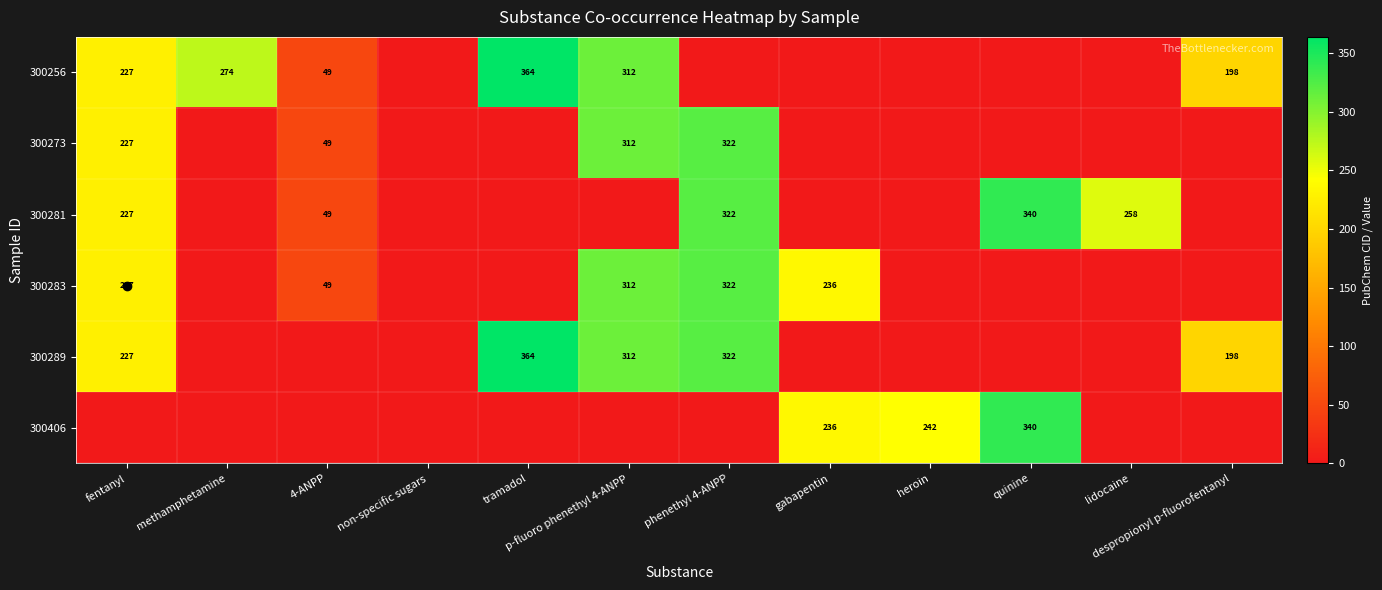

What is the spread (max minus min) of values at tramadol?

364